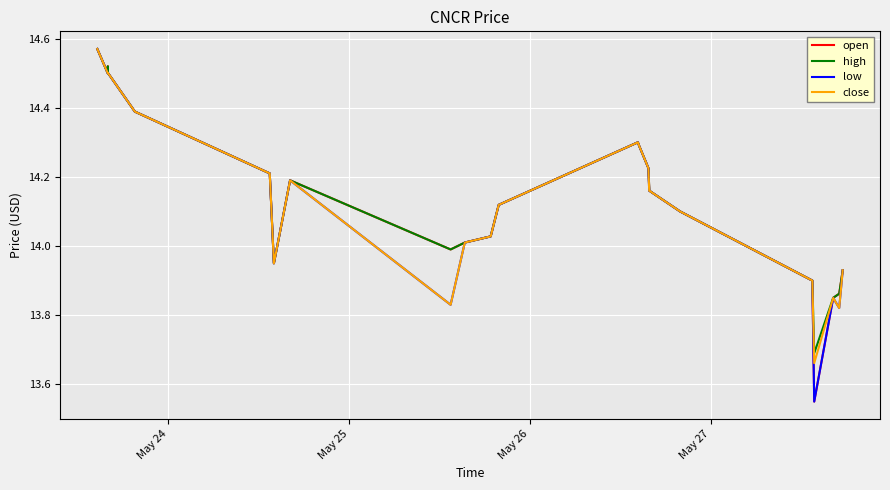

Does the chart have visible grid lines?

Yes